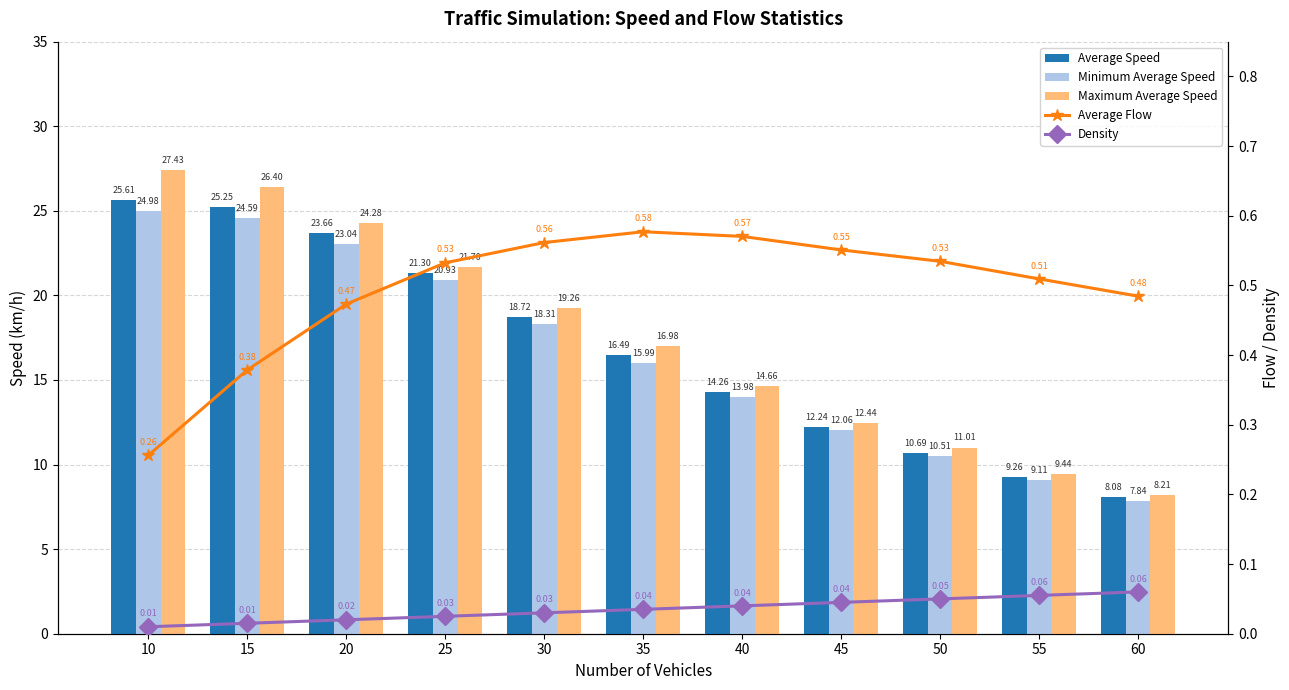

Which series has the largest total across all categories?

Maximum Average Speed